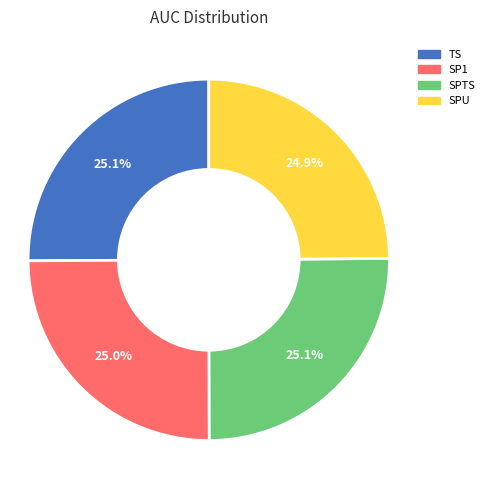

Is there any slice that represents more than half of the pie?

No